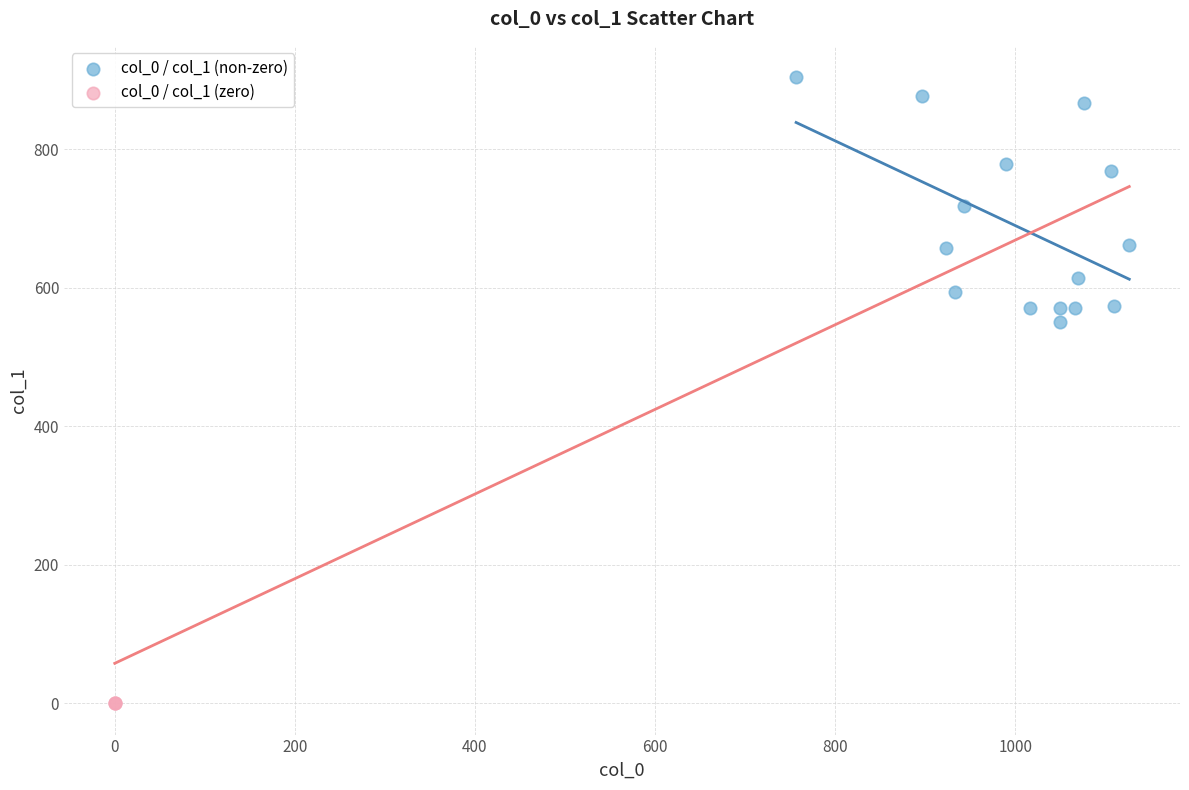

Which series reaches the maximum Y coordinate?

col_0 / col_1 (non-zero)